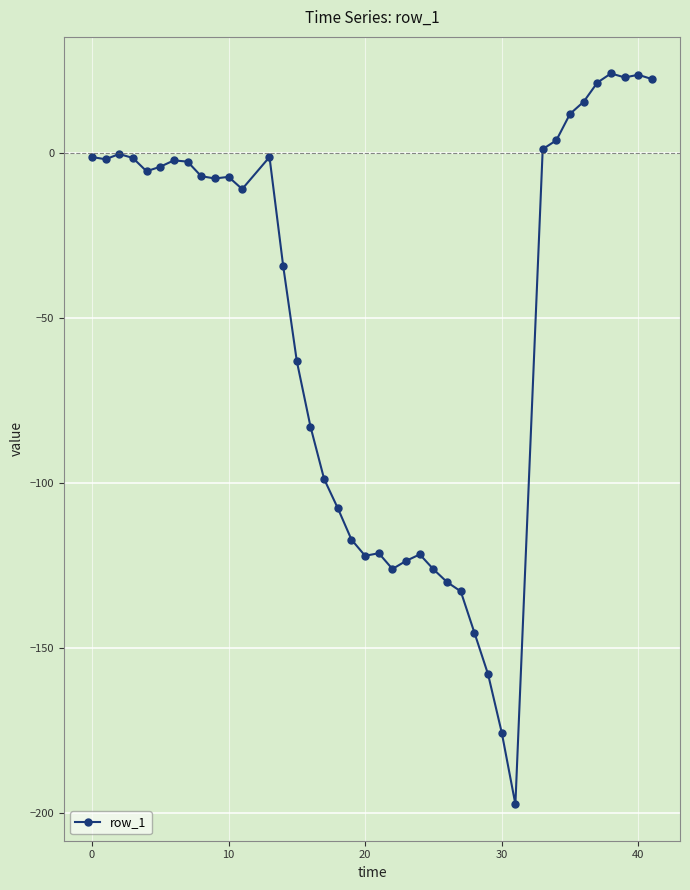

Is this an area chart (filled region under the line)?

No